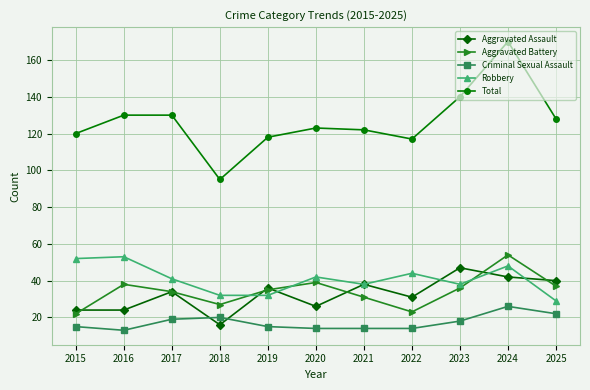

Where is the first local maximum for Aggravated Battery?

2016